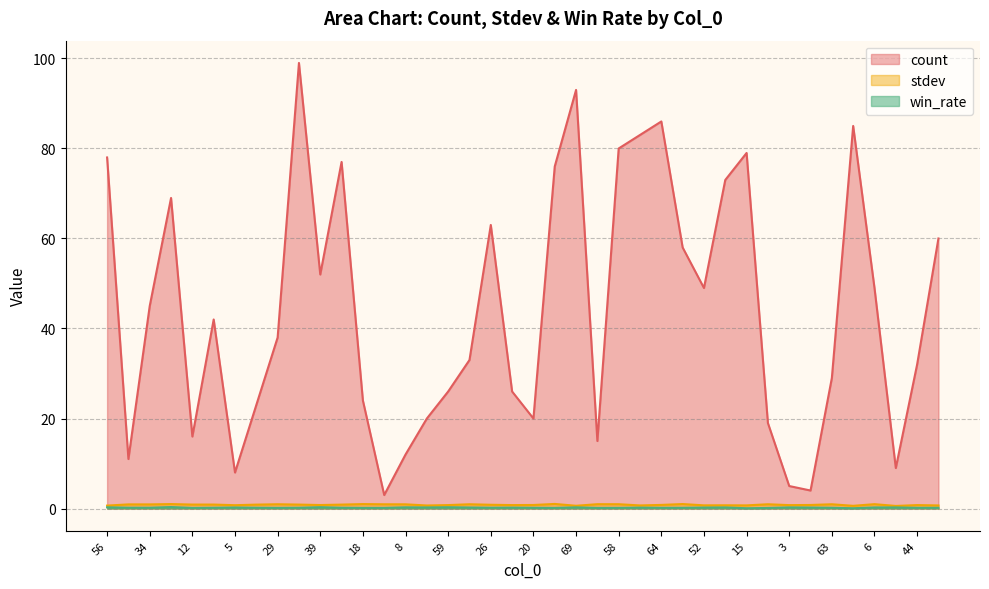

How many data points does each series have?

40